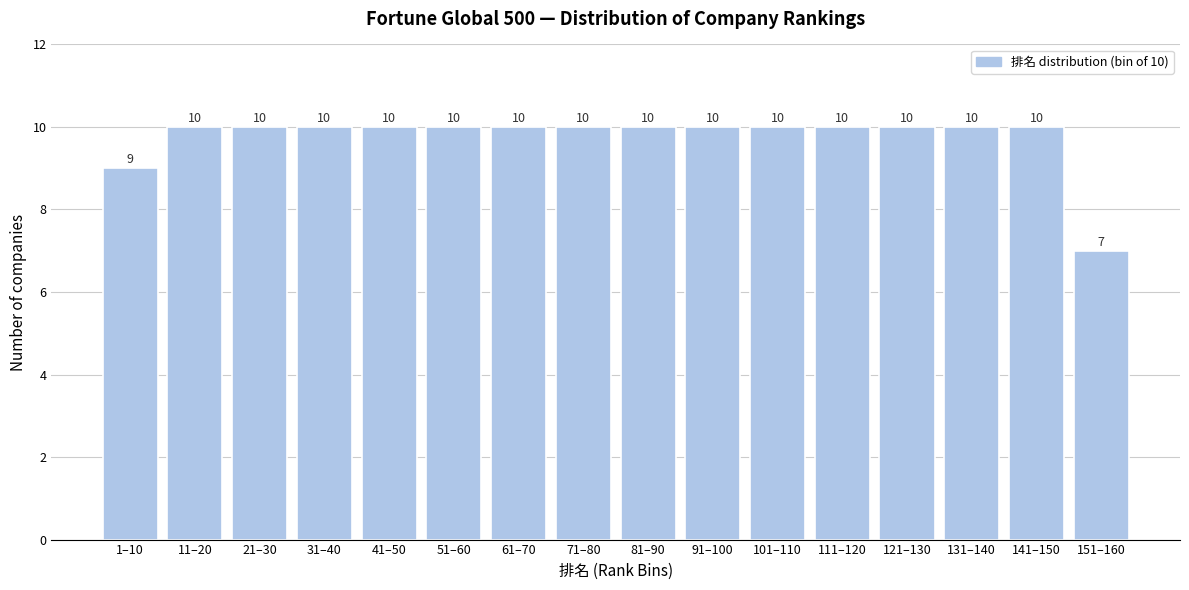

Reading left to right, transcribe all the data shown in this chart.

1–10=9	11–20=10	21–30=10	31–40=10	41–50=10	51–60=10	61–70=10	71–80=10	81–90=10	91–100=10	101–110=10	111–120=10	121–130=10	131–140=10	141–150=10	151–160=7